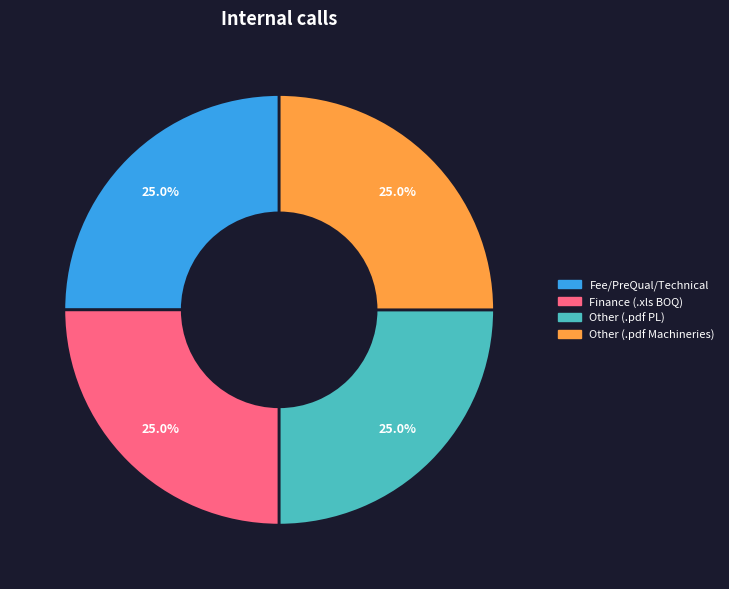

To the nearest percent, what is the difference between the largest and smallest slice percentages?

0%